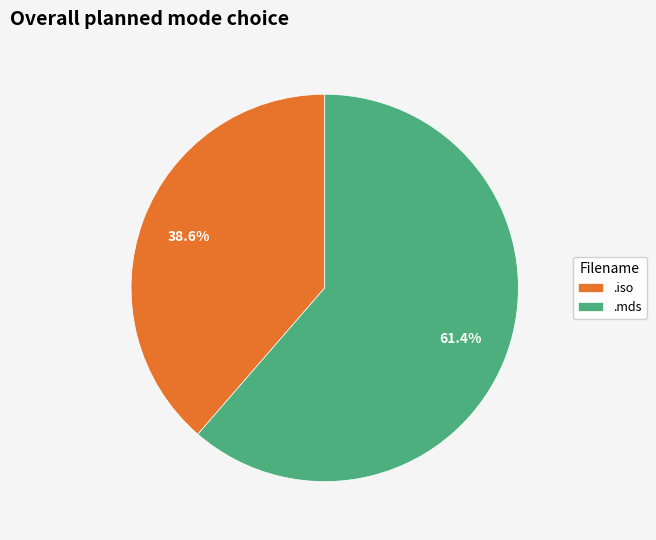

To the nearest percent, what is the average slice percentage?

50%